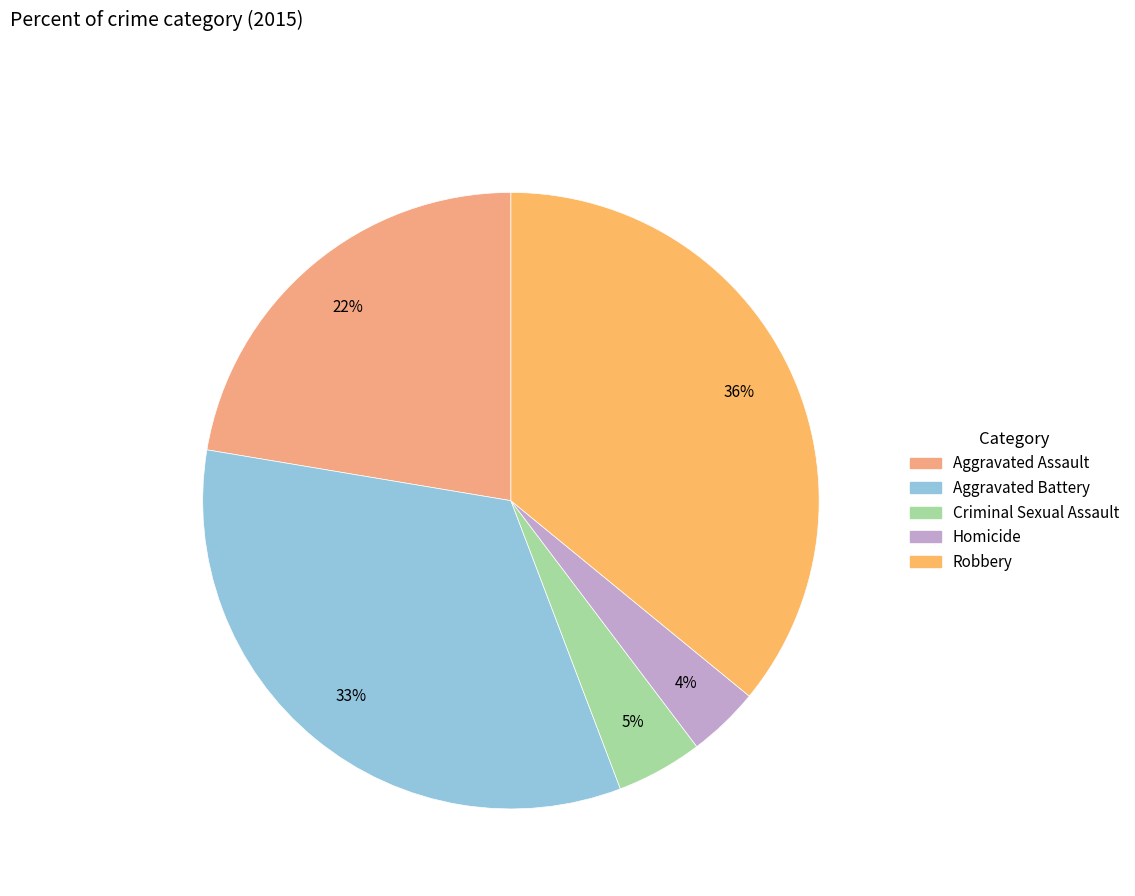

The Aggravated Battery slice represents 41% of the pie. True or false?

False